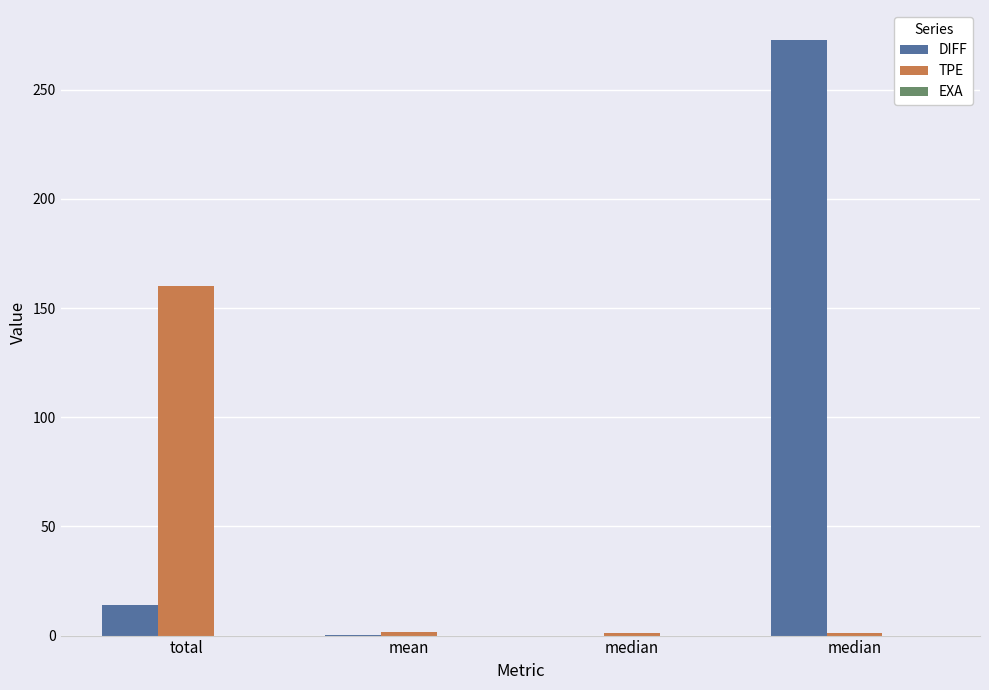

At which label is DIFF closest to 136?

total